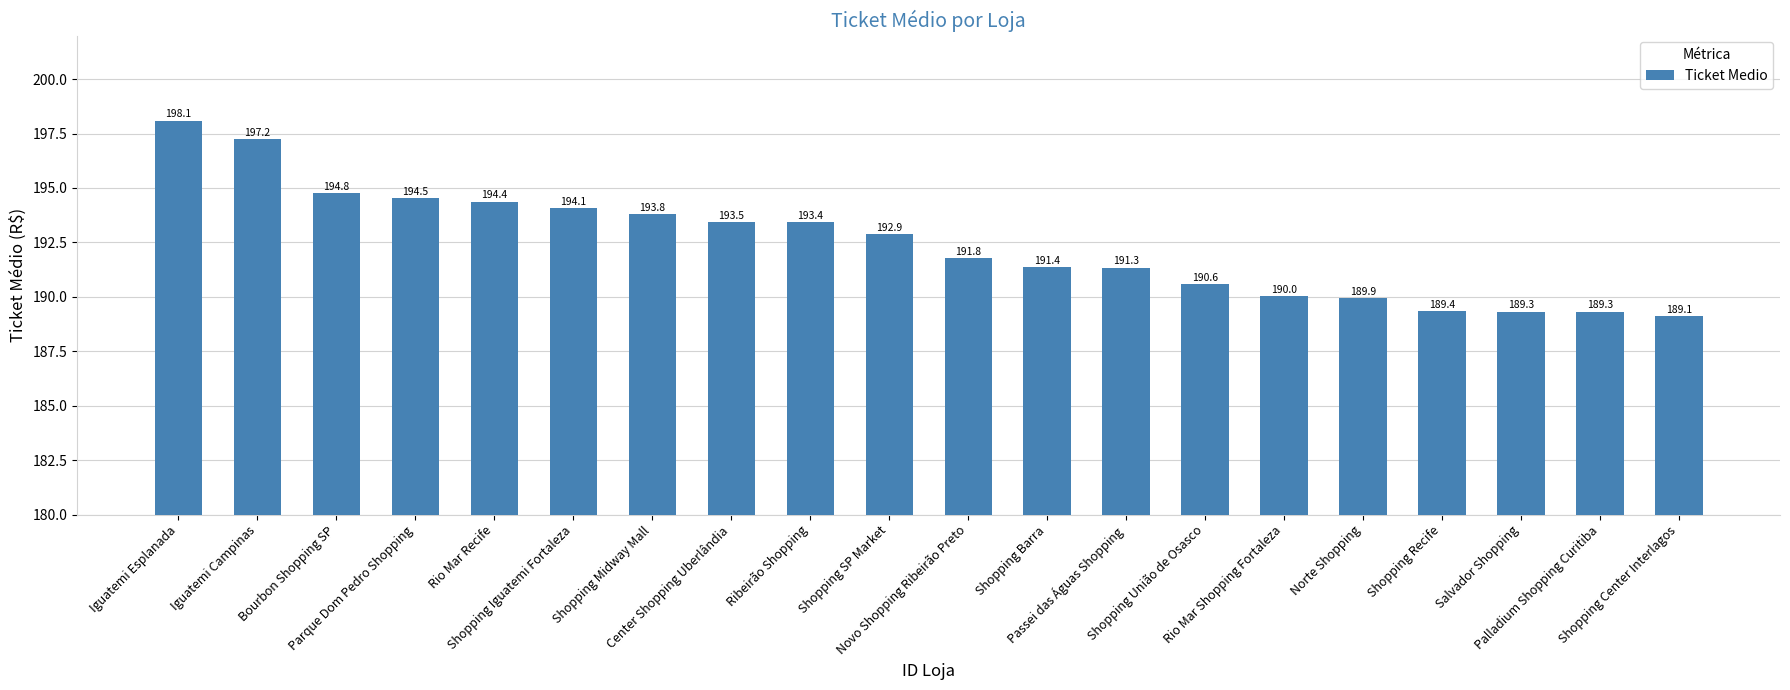

What is the sum of the values at Parque Dom Pedro Shopping and Novo Shopping Ribeirão Preto?

386.3